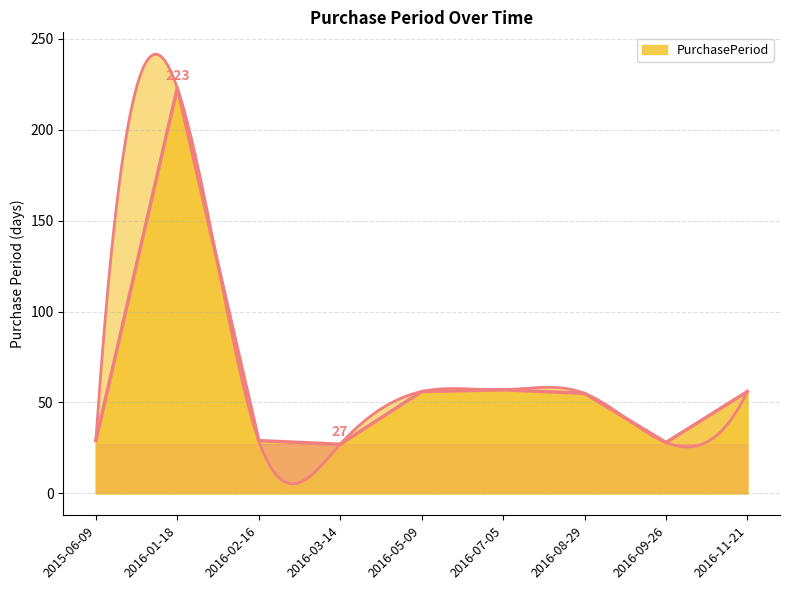

How many lines are shown in the chart?

1